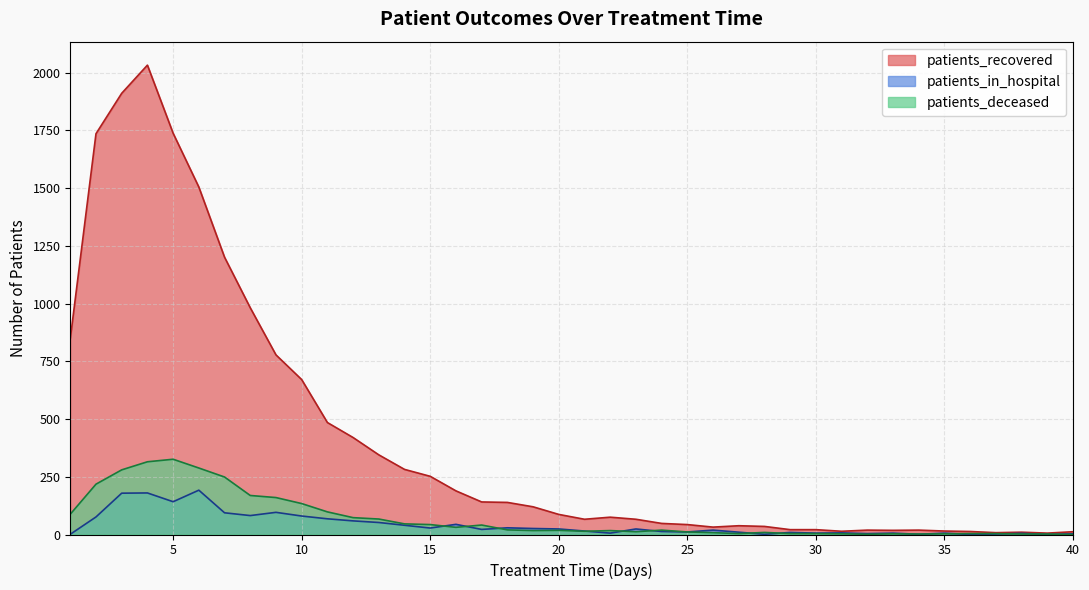

Reading left to right, extract all data points from this chart.

patients_recovered: 848	1736	1911	2033	1738	1505	1201	982	778	671	485	420	345	282	252	189	141	139	120	87	66	75	66	48	43	32	38	35	21	21	14	19	18	19	15	13	8	10	6	12
patients_in_hospital: 1	76	179	180	142	192	94	82	96	80	68	59	52	40	28	44	22	29	26	24	15	6	24	13	11	19	10	1	9	6	7	4	6	1	6	0	2	5	0	3
patients_deceased: 88	218	280	315	326	288	249	169	160	134	98	73	67	46	43	31	41	20	17	18	14	17	12	19	11	8	4	9	4	4	3	1	3	2	3	4	4	2	2	0